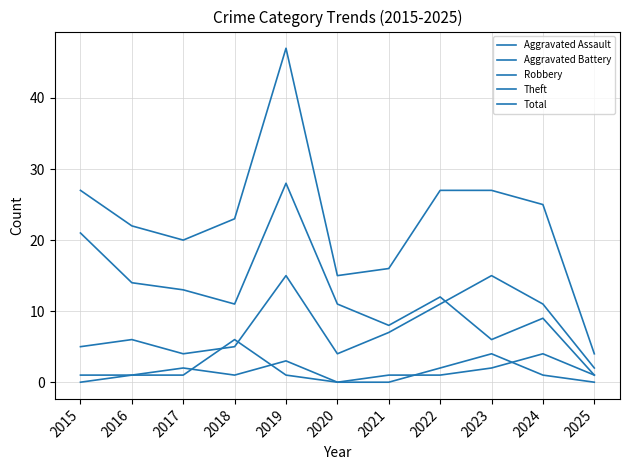

Does the chart have visible grid lines?

Yes